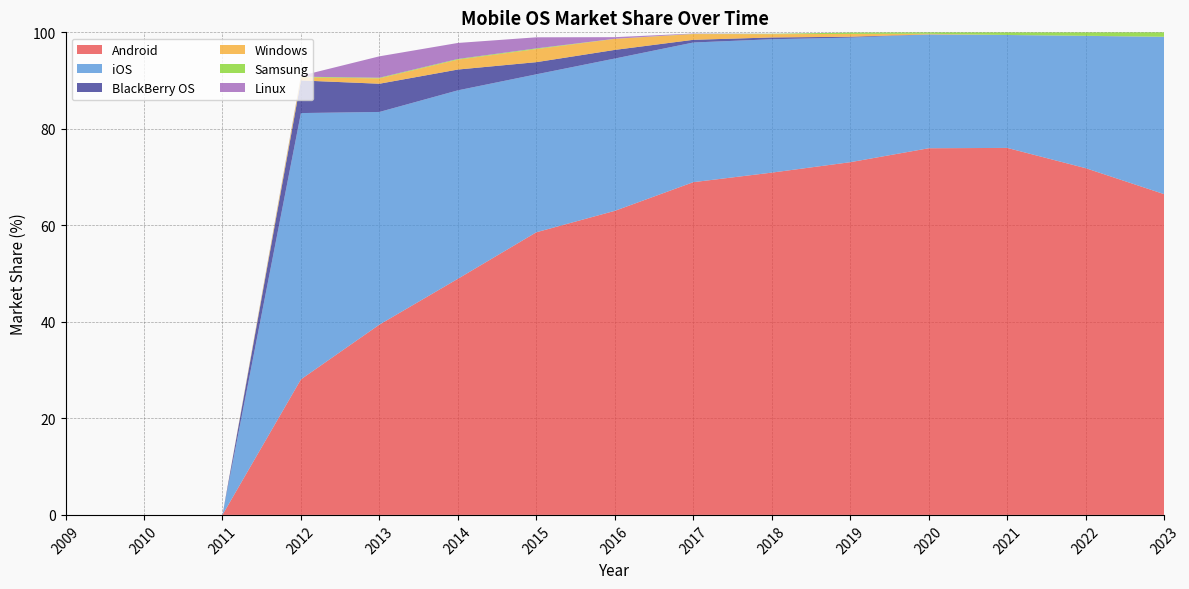

Reading right to left, extract all data points from this chart.

Android: 2023=66.5	2022=71.8	2021=76.0	2020=76.0	2019=73.1	2018=70.9	2017=69.0	2016=63.0	2015=58.6	2014=48.9	2013=39.4	2012=28.1	2011=0.0	2010=0.0	2009=0.0
iOS: 2023=32.6	2022=27.4	2021=23.4	2020=23.6	2019=25.8	2018=27.6	2017=28.9	2016=31.6	2015=32.7	2014=39.0	2013=44.1	2012=55.2	2011=0.0	2010=0.0	2009=0.0
BlackBerry OS: 2023=0.0	2022=0.0	2021=0.0	2020=0.0	2019=0.2	2018=0.4	2017=0.6	2016=1.8	2015=2.5	2014=4.3	2013=5.8	2012=6.8	2011=0.0	2010=0.0	2009=0.0
Windows: 2023=0.0	2022=0.0	2021=0.0	2020=0.1	2019=0.6	2018=0.7	2017=1.2	2016=2.3	2015=2.7	2014=2.0	2013=1.1	2012=0.7	2011=0.0	2010=0.0	2009=0.0
Samsung: 2023=0.9	2022=0.7	2021=0.5	2020=0.3	2019=0.3	2018=0.1	2017=0.0	2016=0.0	2015=0.1	2014=0.1	2013=0.1	2012=0.1	2011=0.0	2010=0.0	2009=0.0
Linux: 2023=0.0	2022=0.0	2021=0.0	2020=0.0	2019=0.0	2018=0.0	2017=0.1	2016=0.3	2015=2.3	2014=3.3	2013=4.4	2012=0.2	2011=0.0	2010=0.0	2009=0.0